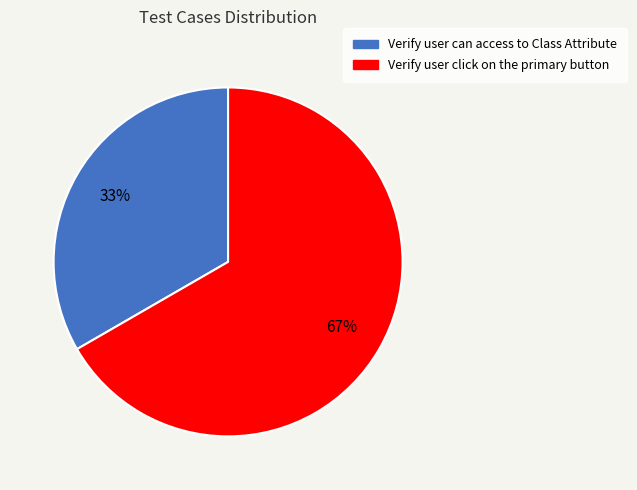

What is the largest slice in the pie chart?

Verify user click on the primary button